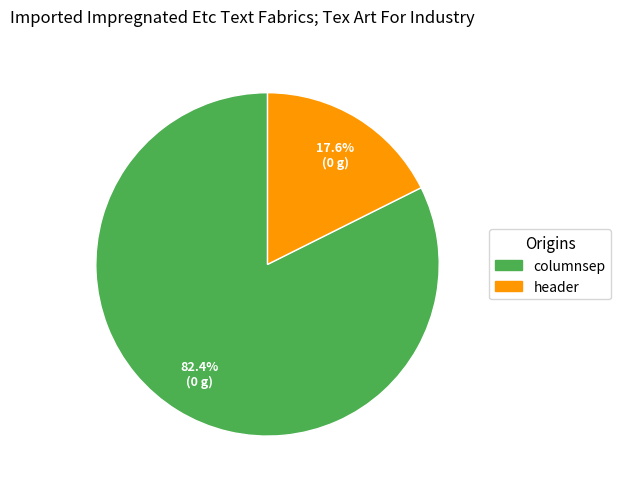

Is the sum of columnsep and header greater than half?

Yes